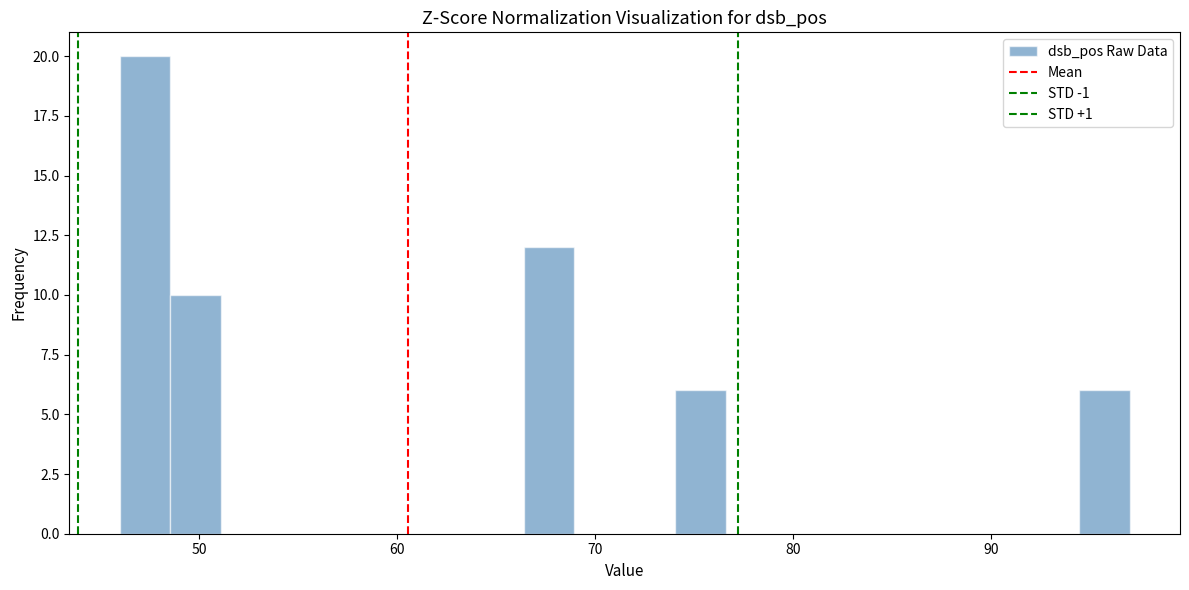

Read against the x-axis, roughly where is the centre of the tallest bar?

47